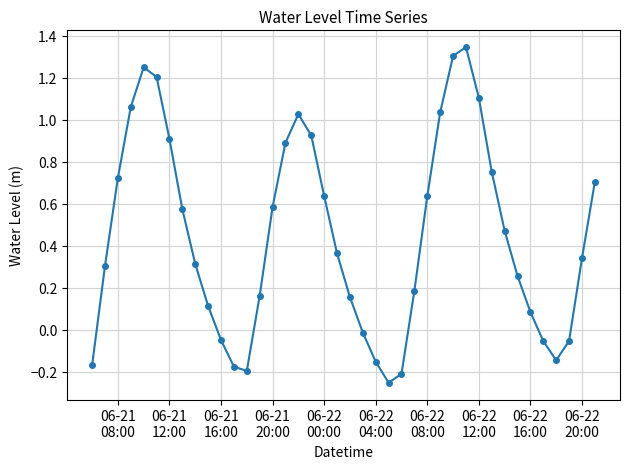

What is the sum of all values?

18.0